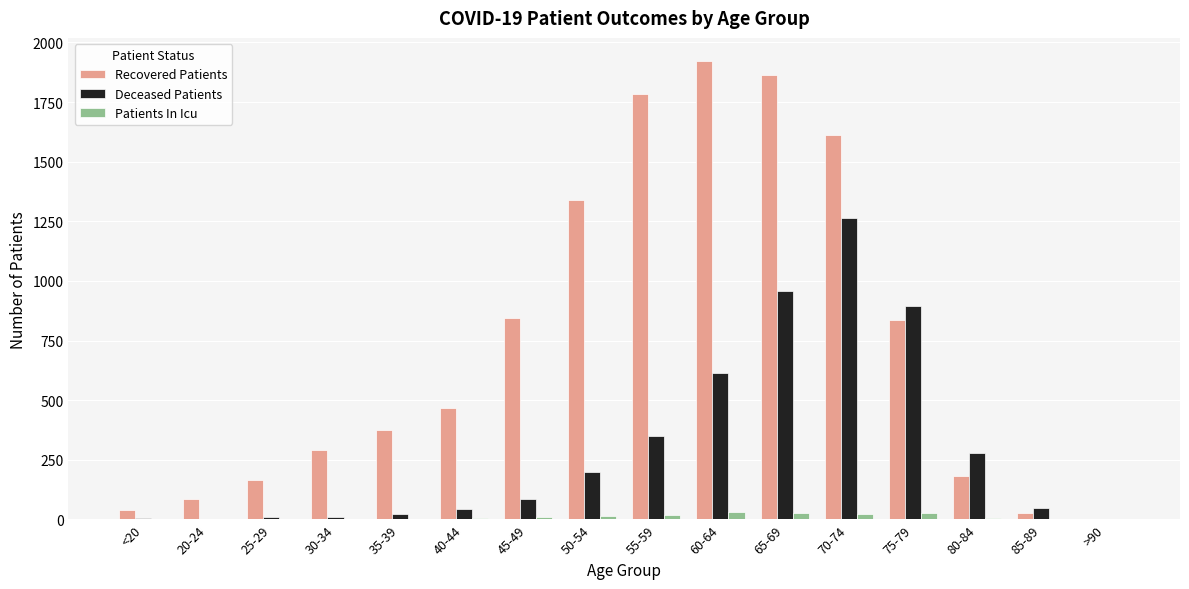

What are all the series names shown in the legend?

Recovered Patients, Deceased Patients, Patients In Icu